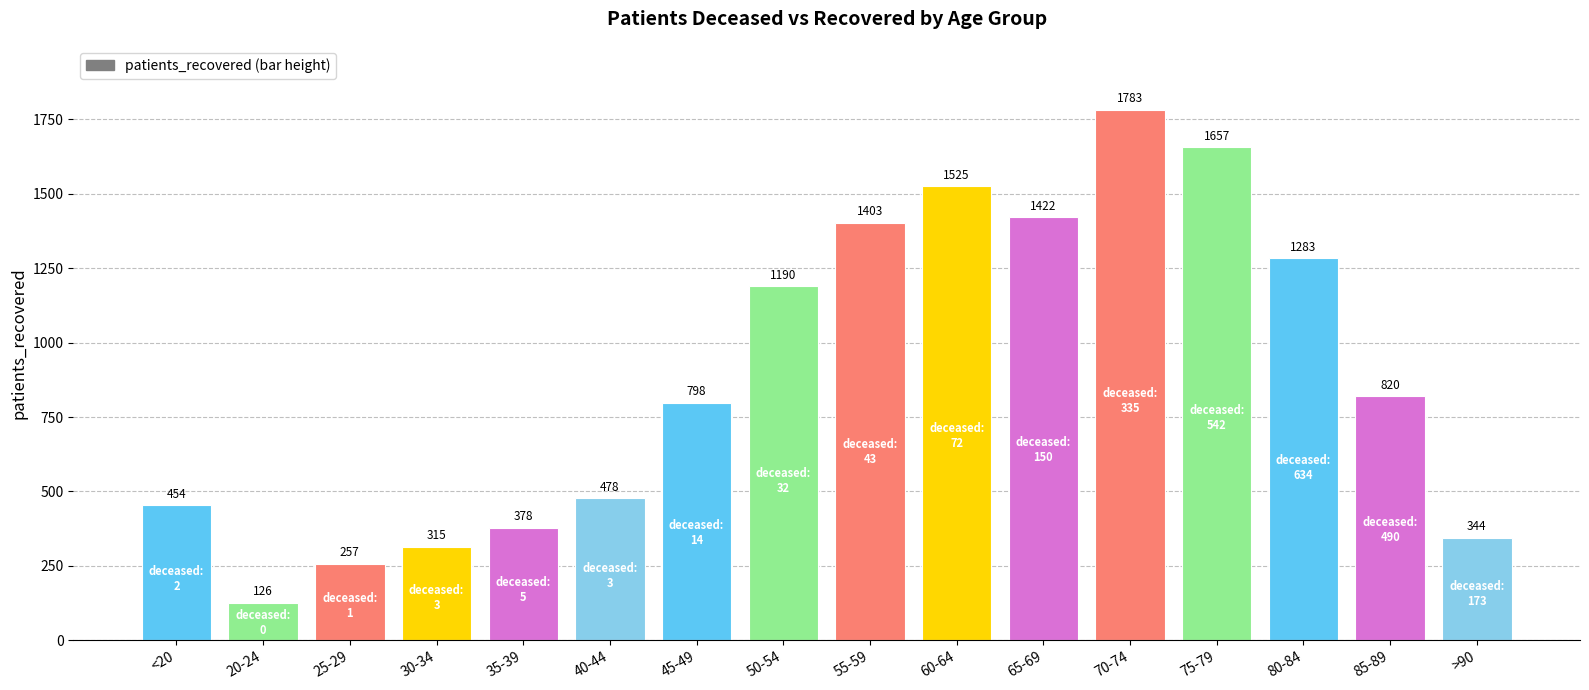

The value at 30-34 is 315. True or false?

True